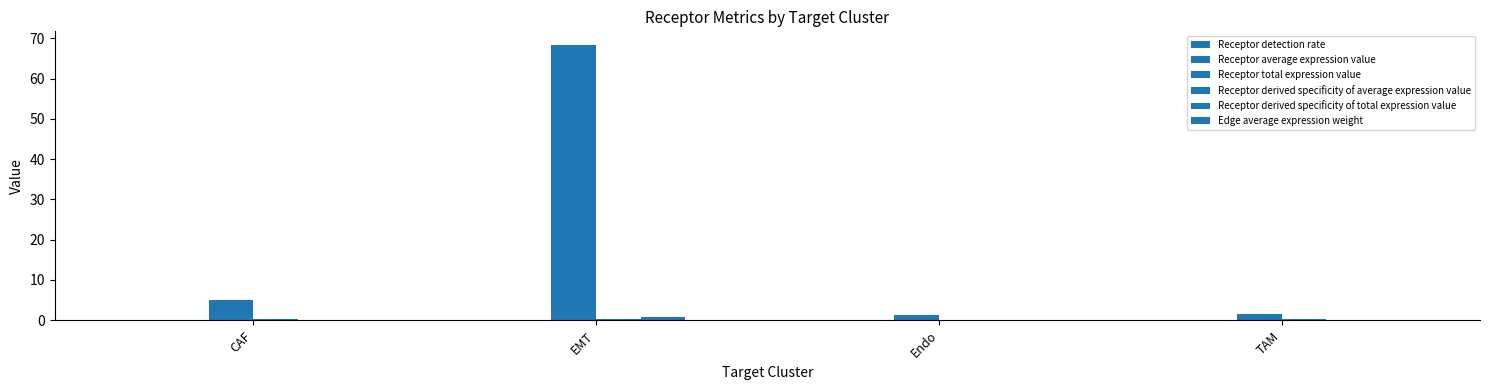

How many categories are shown in the chart?

4